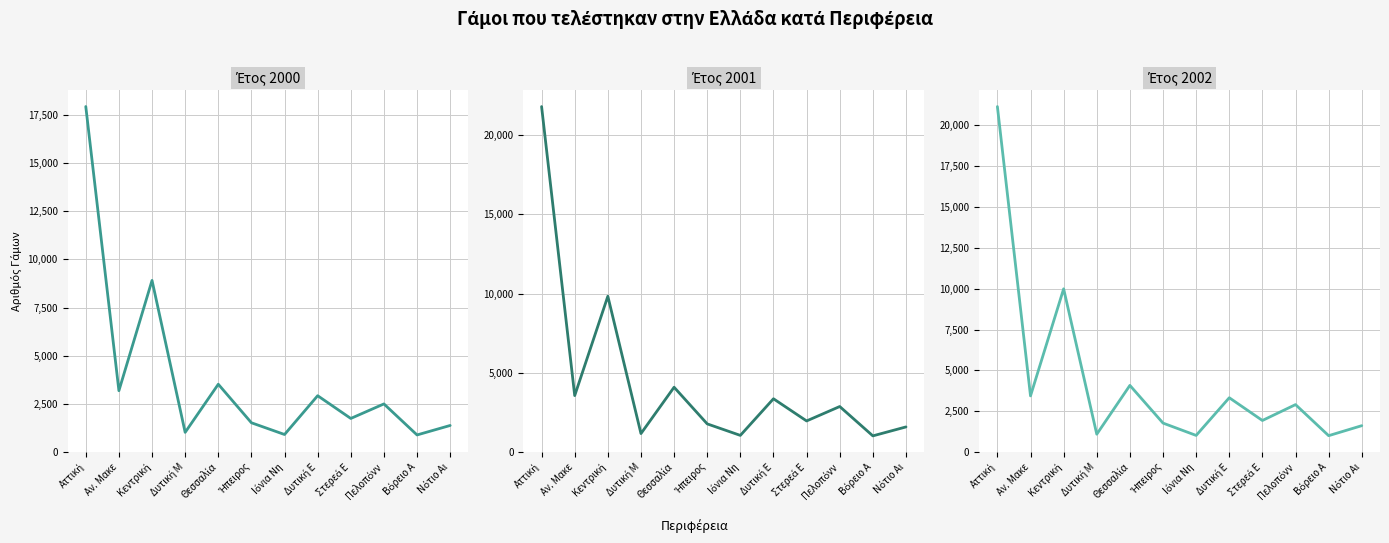

What is the label of the 2nd point from the left?

Αν. Μακε